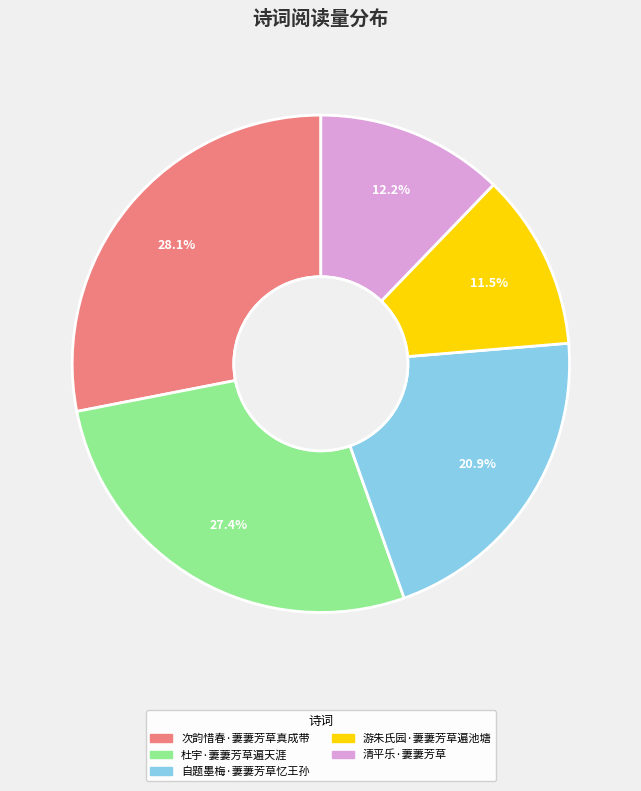

Approximately how many times larger is the value at 游朱氏园·萋萋芳草遍池塘 compared to 次韵惜春·萋萋芳草真成带?

0.4